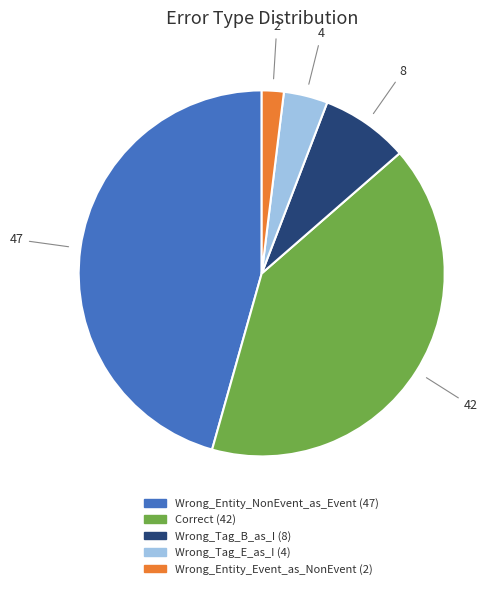

How many segments does this pie chart have?

5